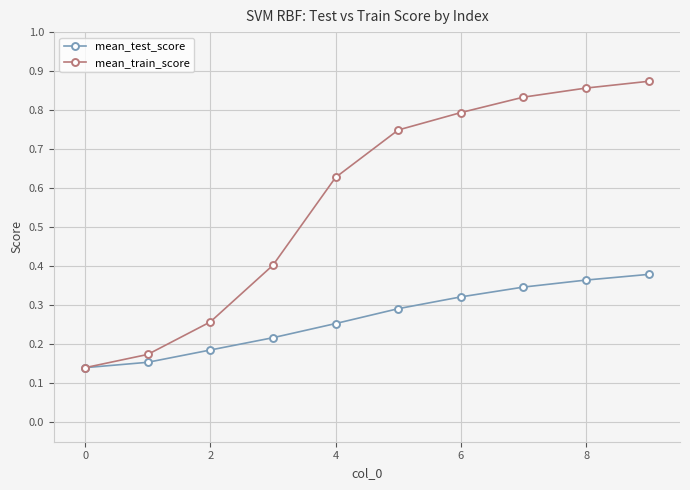

How many data points does each series have?

10